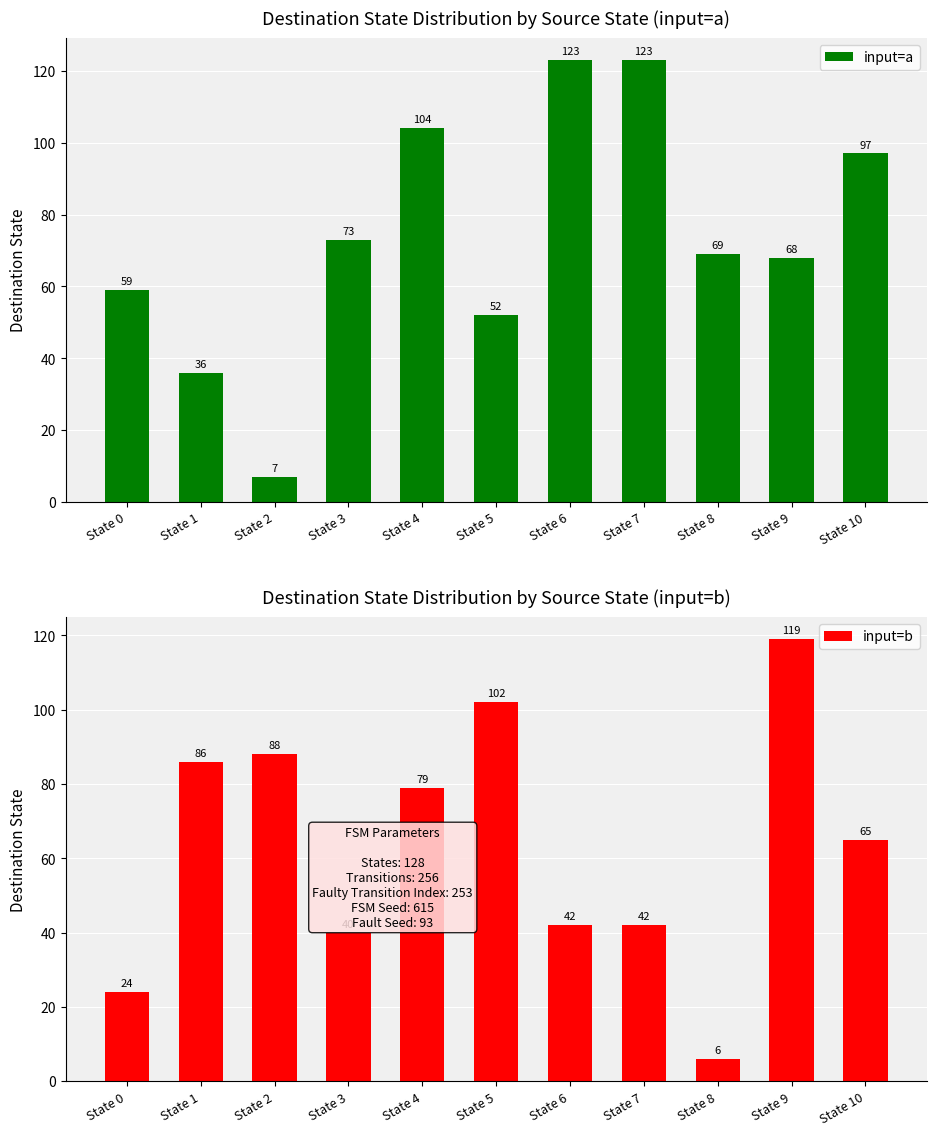

Reading right to left, transcribe all the data shown in this chart.

input=a: State 10=97	State 9=68	State 8=69	State 7=123	State 6=123	State 5=52	State 4=104	State 3=73	State 2=7	State 1=36	State 0=59
input=b: State 10=65	State 9=119	State 8=6	State 7=42	State 6=42	State 5=102	State 4=79	State 3=40	State 2=88	State 1=86	State 0=24